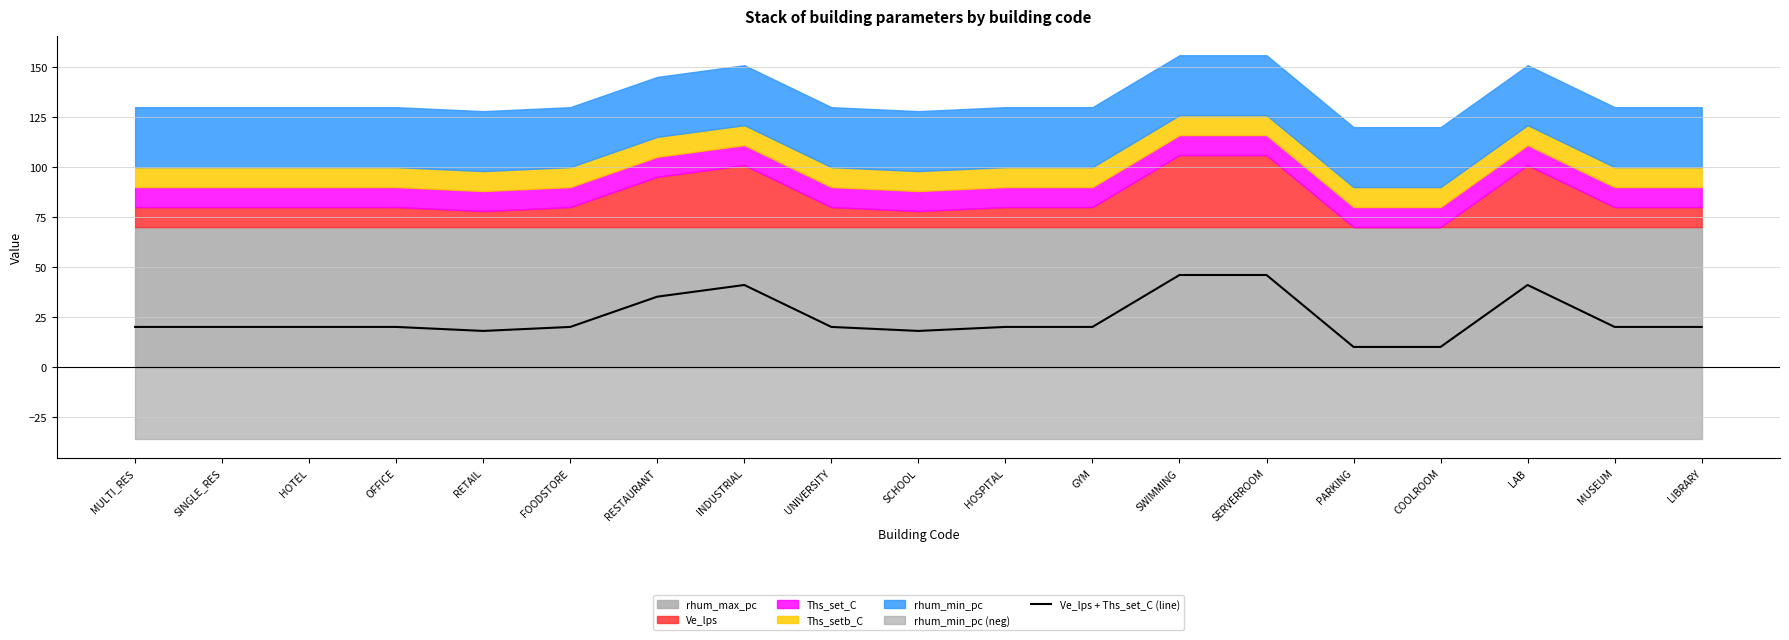

Count the number of categories in the chart.

19